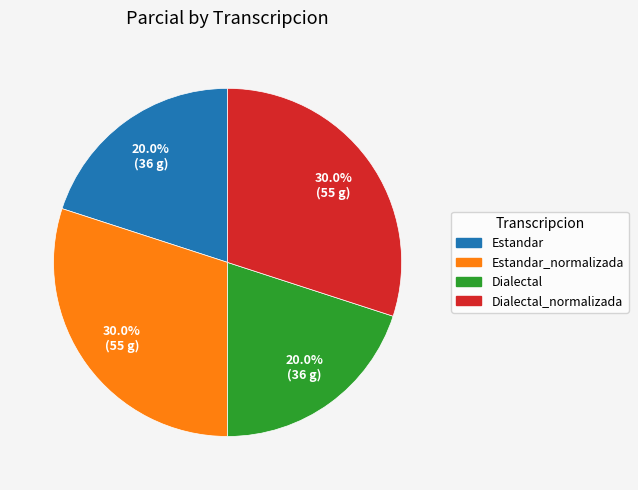

Is there a majority slice in this chart?

No